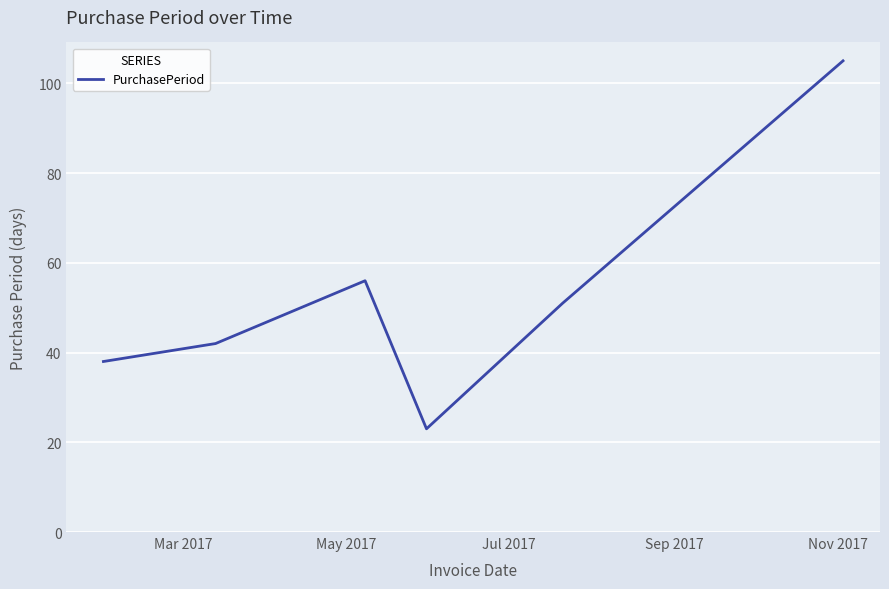

What is the sum of all values?

315